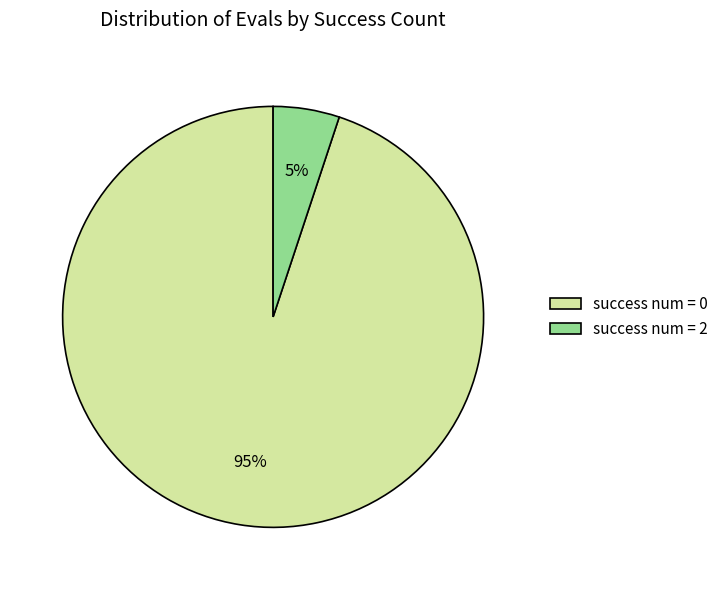

Does any single category account for the majority?

Yes